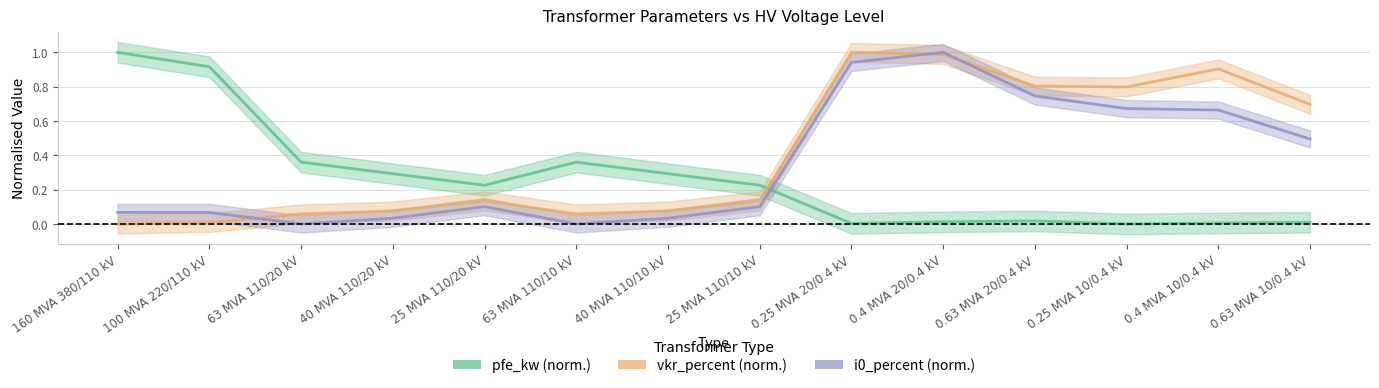

Between 25 MVA 110/20 kV and 0.4 MVA 10/0.4 kV, which is larger?

25 MVA 110/20 kV